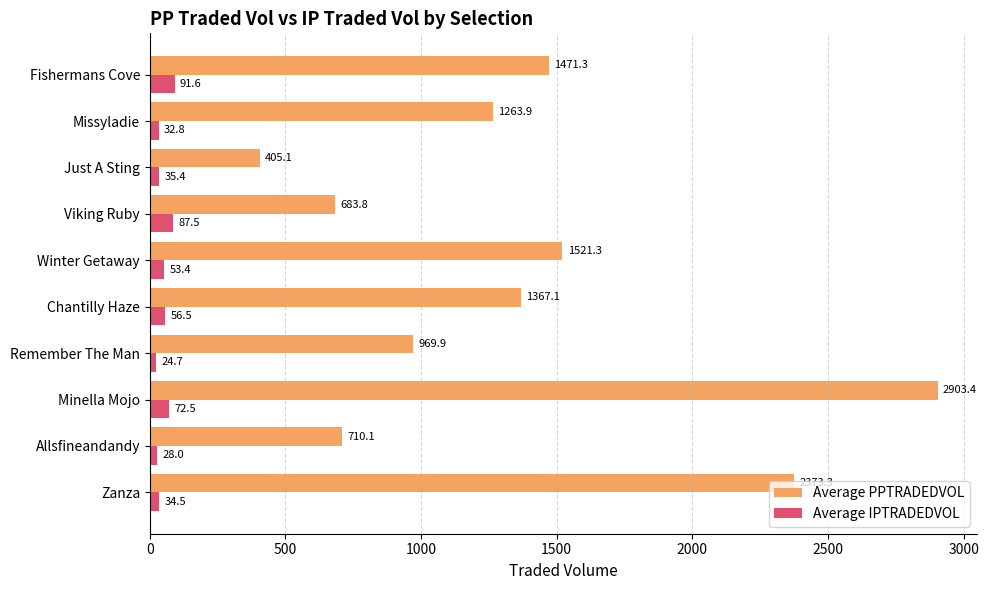

What is the difference between the maximum and minimum values in the Average PPTRADEDVOL series?

2498.3